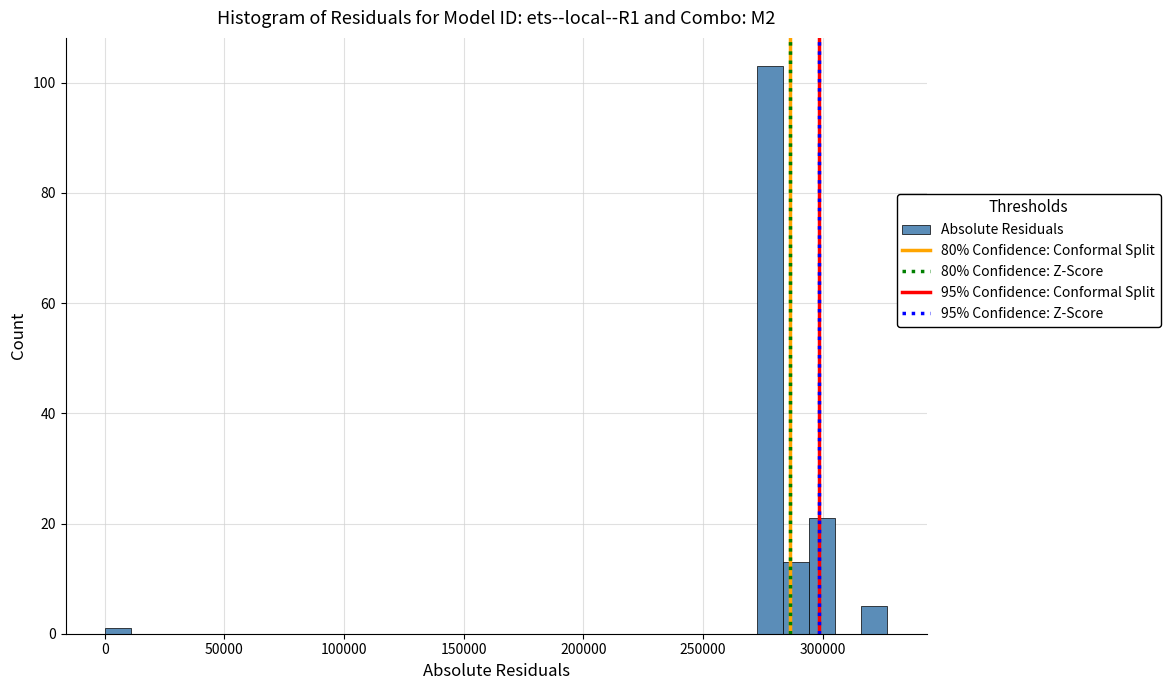

Read against the x-axis, roughly where is the centre of the tallest bar?

280000